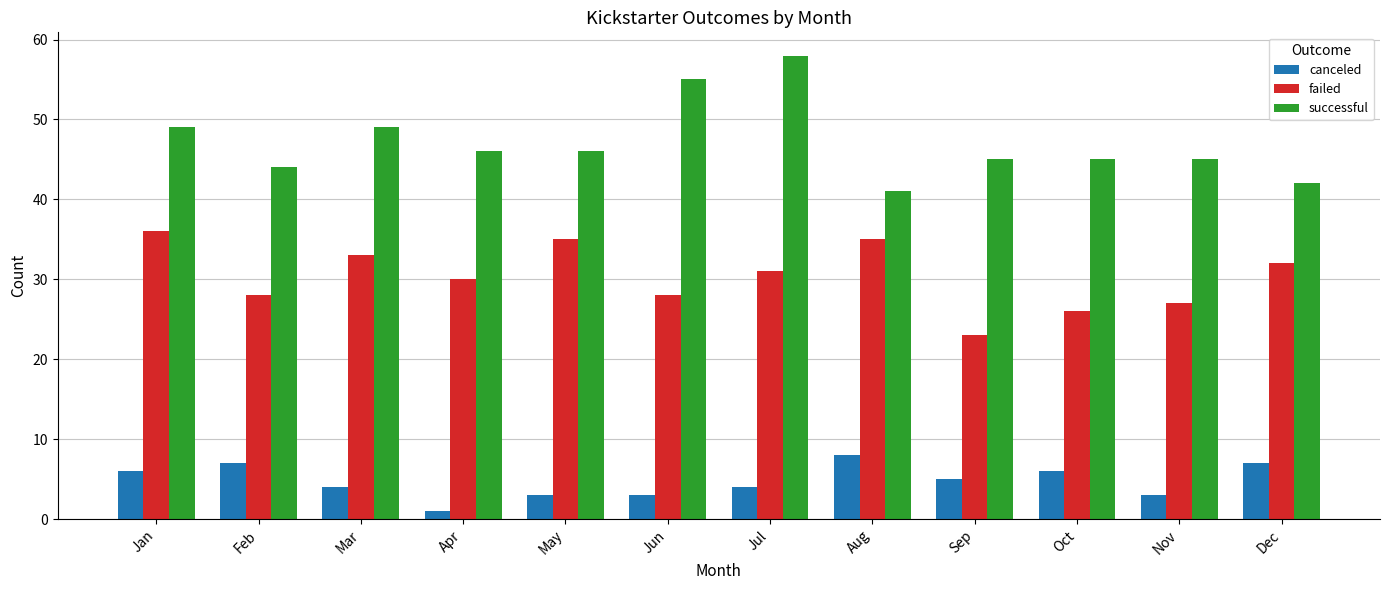

Which series has the largest total across all categories?

successful